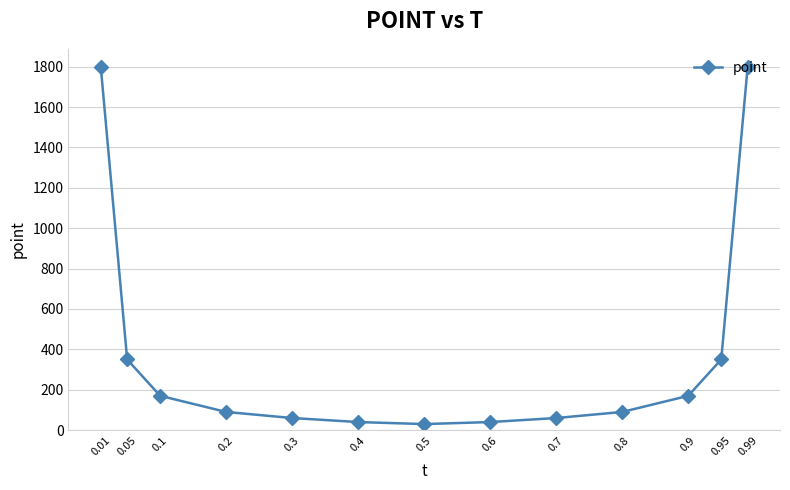

What is the difference between the maximum and minimum values?

1770